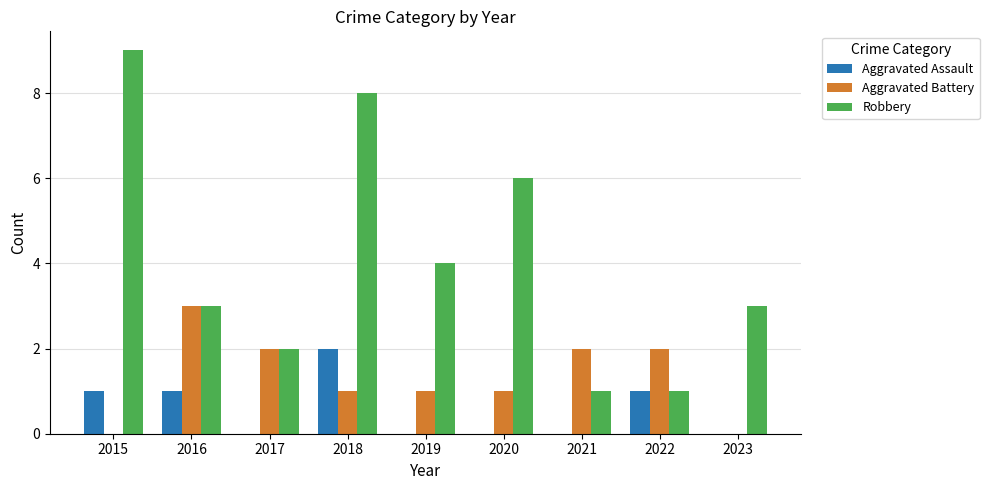

How many data points does each series have?

9